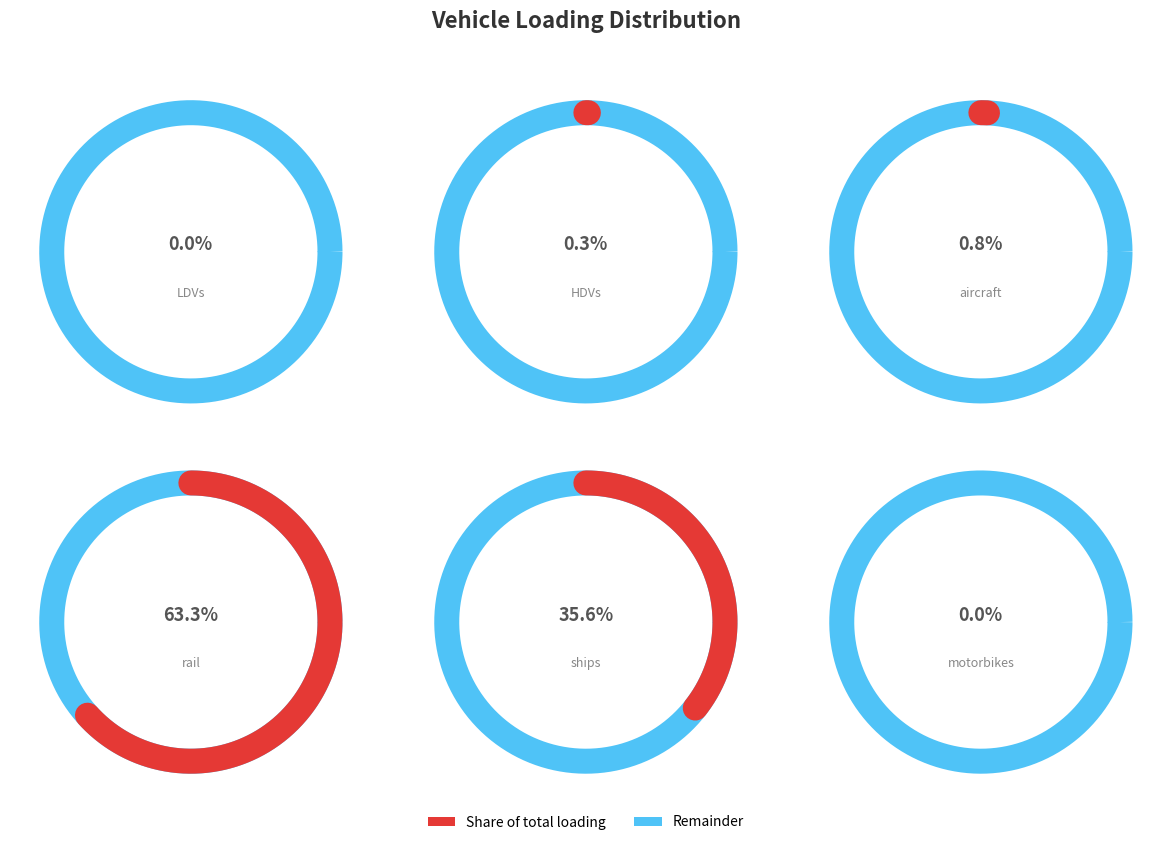

Which slice is the largest?

rail